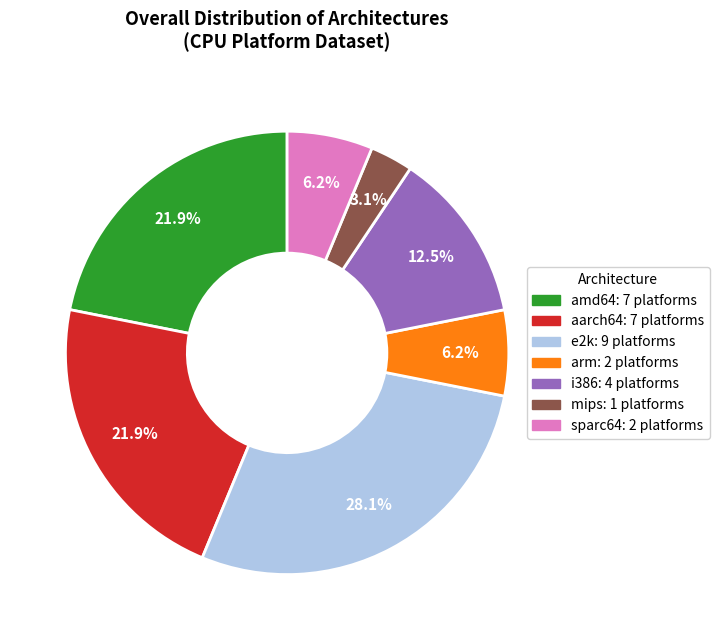

To the nearest percent, what is the difference between the sparc64 and i386 slice percentages?

6%